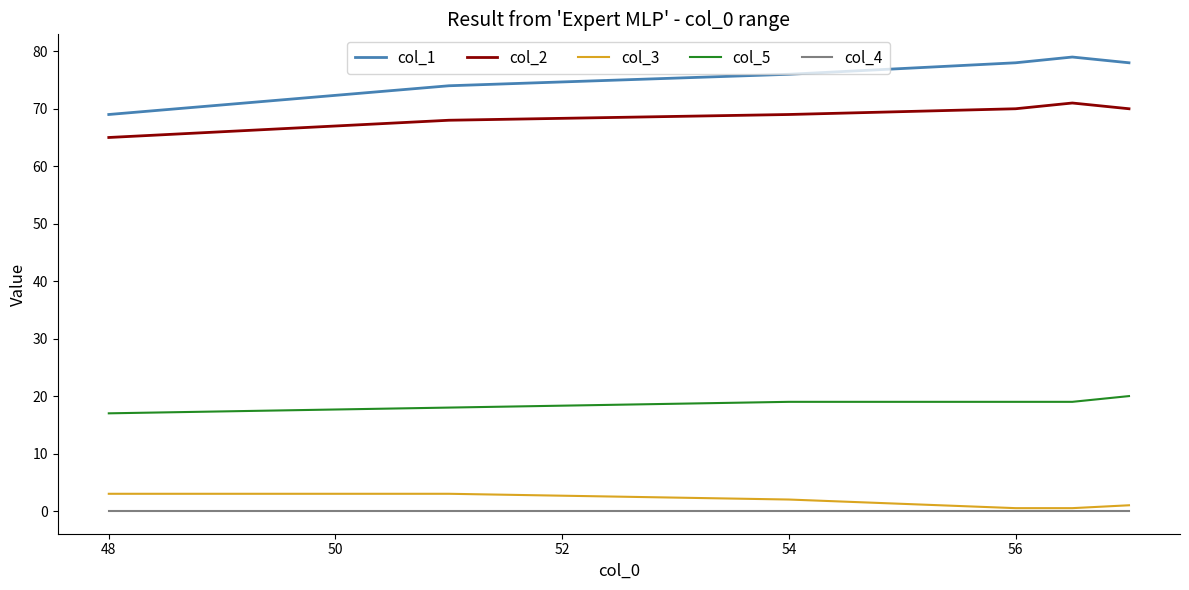

Which series has the largest total across all categories?

col_1